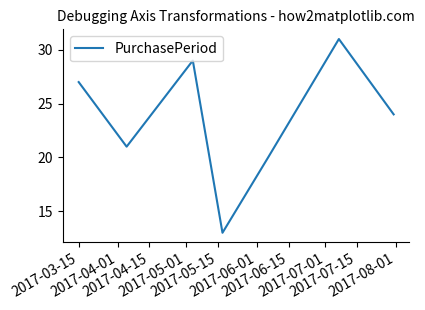

What is the minimum value shown in the chart?

13